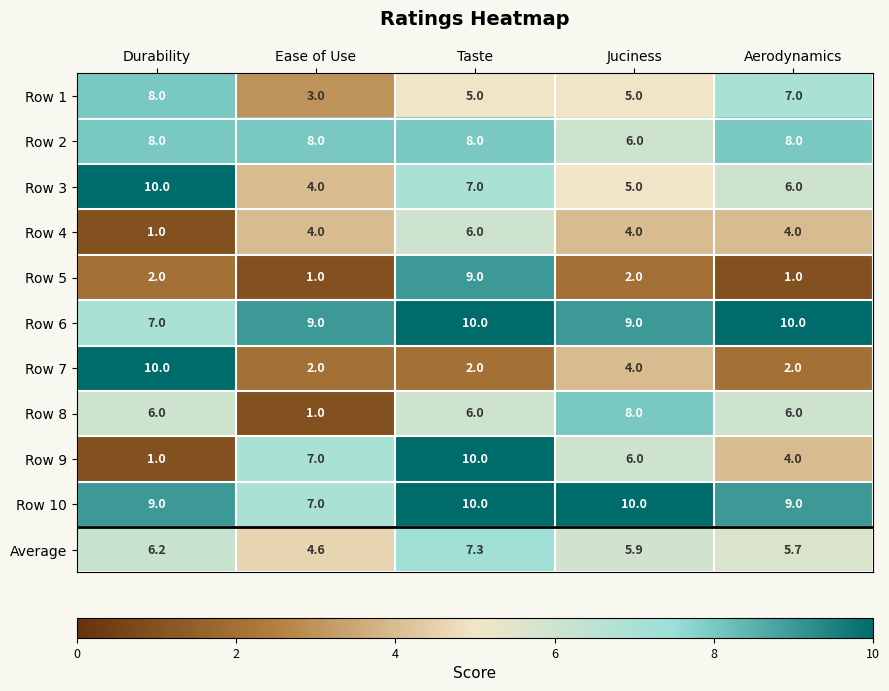

What is the total value across all series at Taste?

80.3